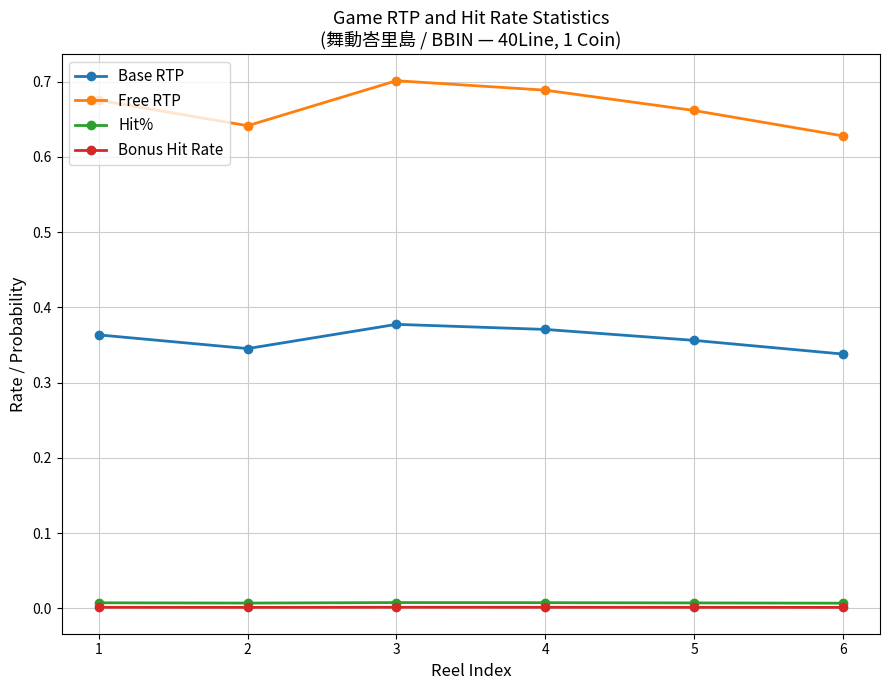

The Bonus Hit Rate series shows 0.0 at 5. True or false?

True